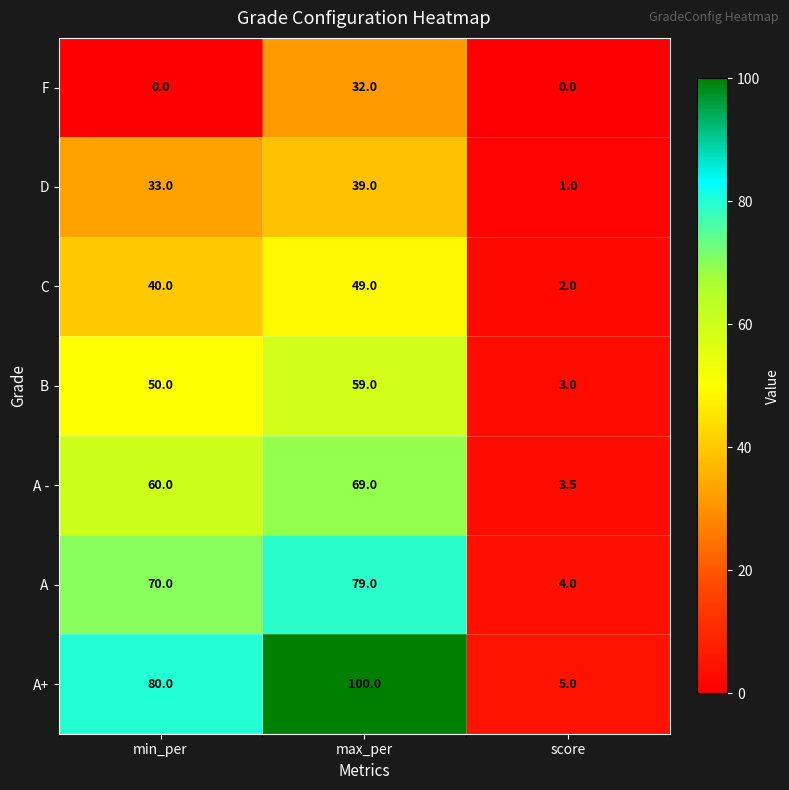

Between min_per and max_per, which series saw the biggest shift?

F